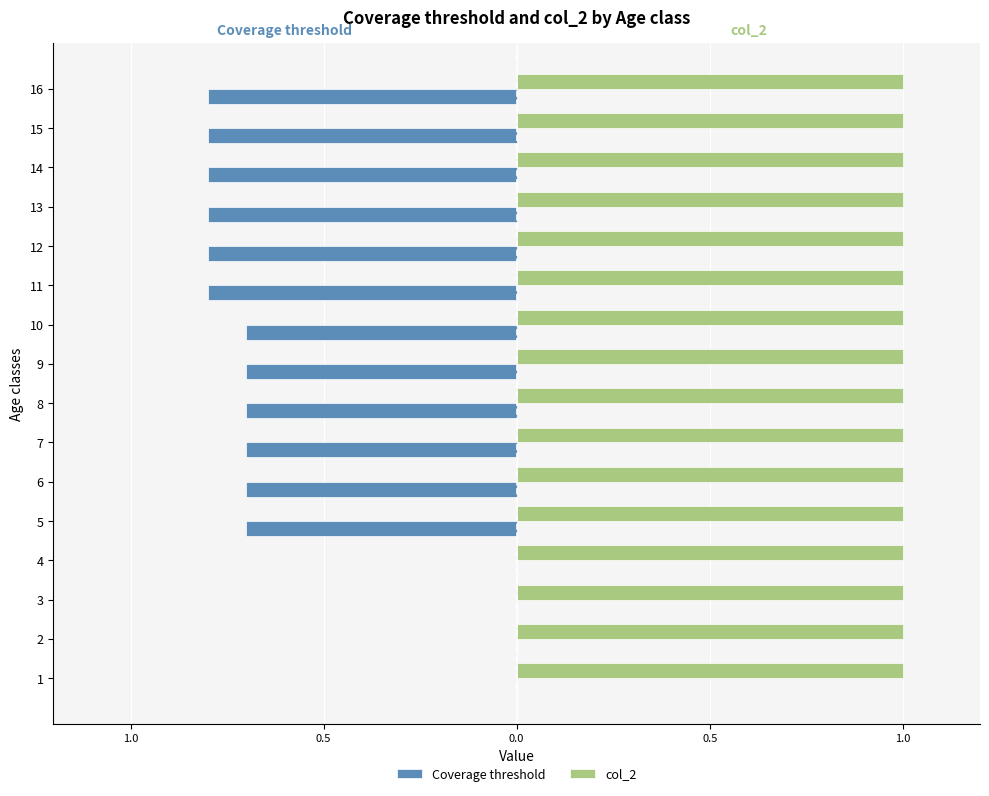

What are all the series names shown in the legend?

Coverage threshold, col_2